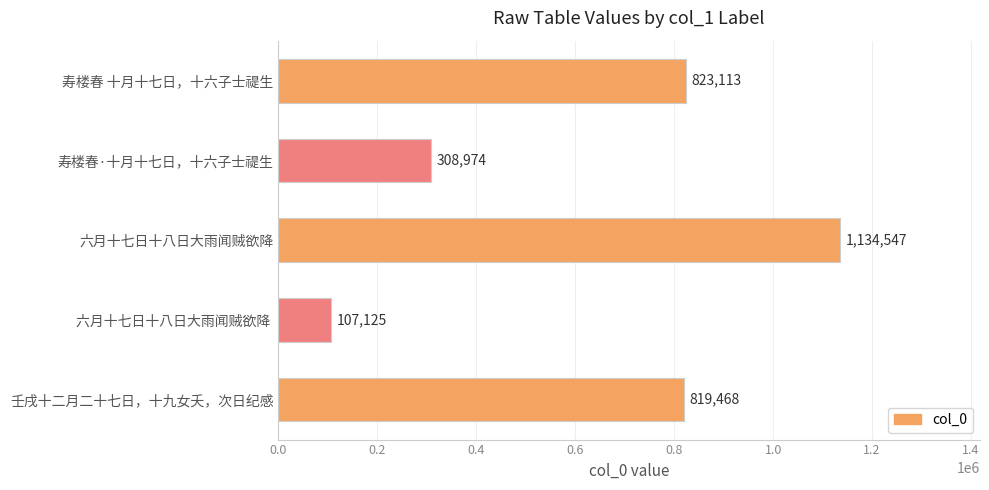

The chart shows a value of 823113 at 寿楼春 十月十七日，十六子士禔生. True or false?

True